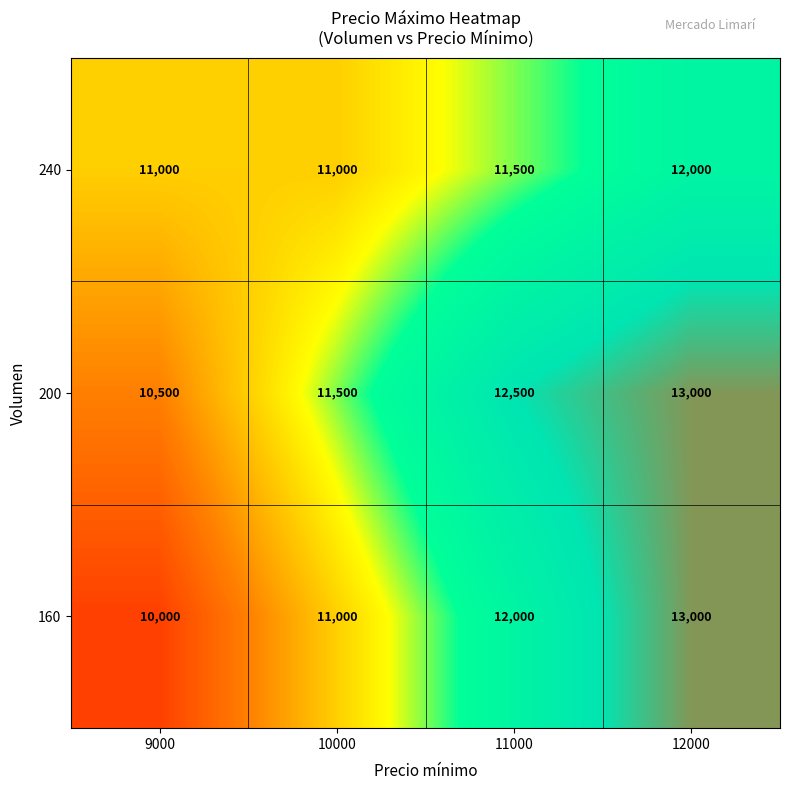

How many distinct data groups are displayed?

3